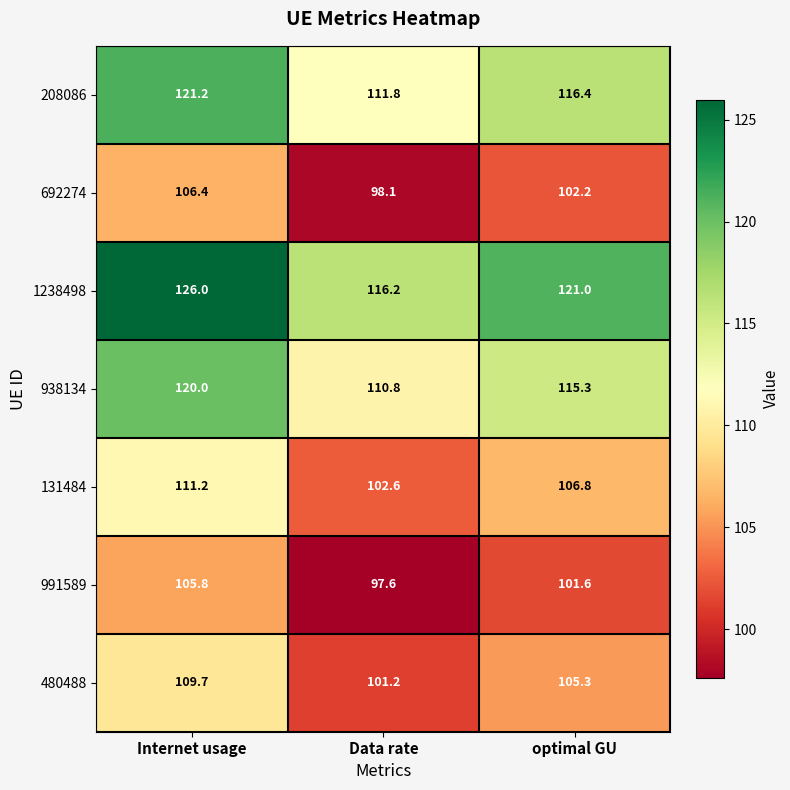

Where is 1238498 nearest to the value 121?

optimal GU